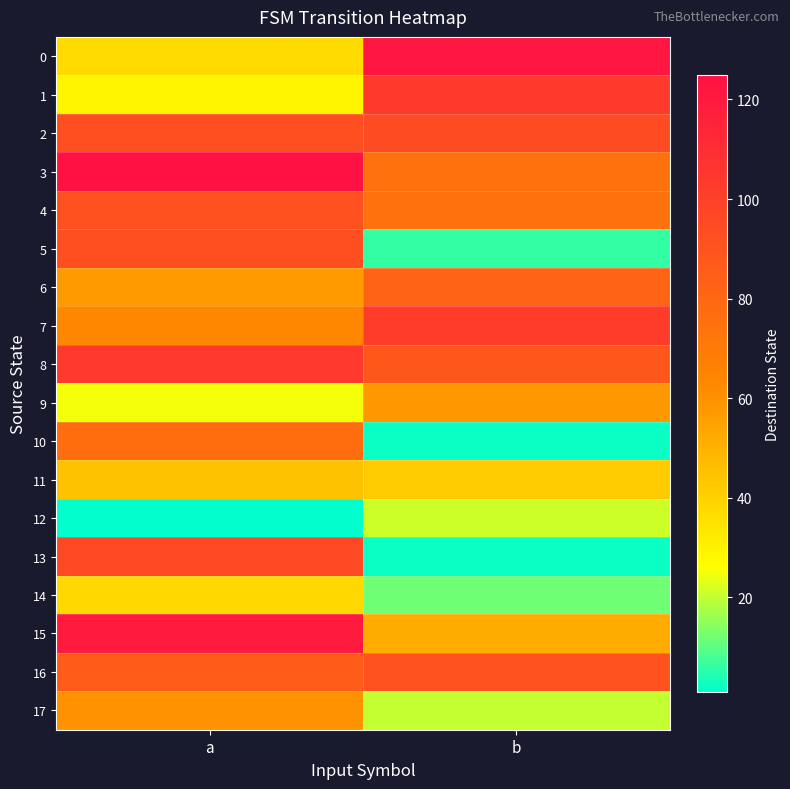

At a, list the series in order from smallest to largest.

12, 9, 1, 0, 14, 11, 6, 17, 7, 10, 16, 4, 2, 5, 13, 8, 15, 3